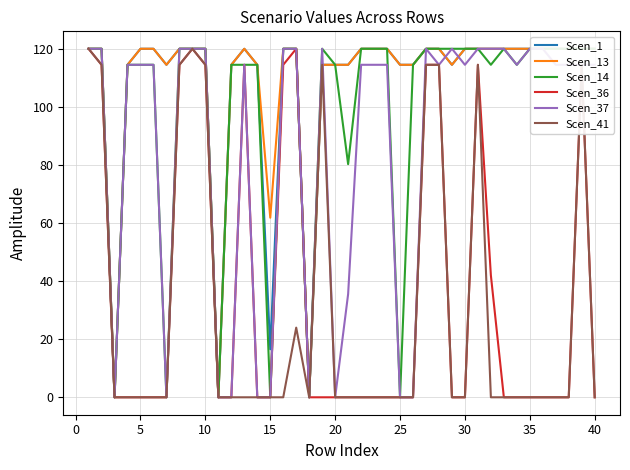

Is it true that Scen_36 equals -75.1 at 35?

False